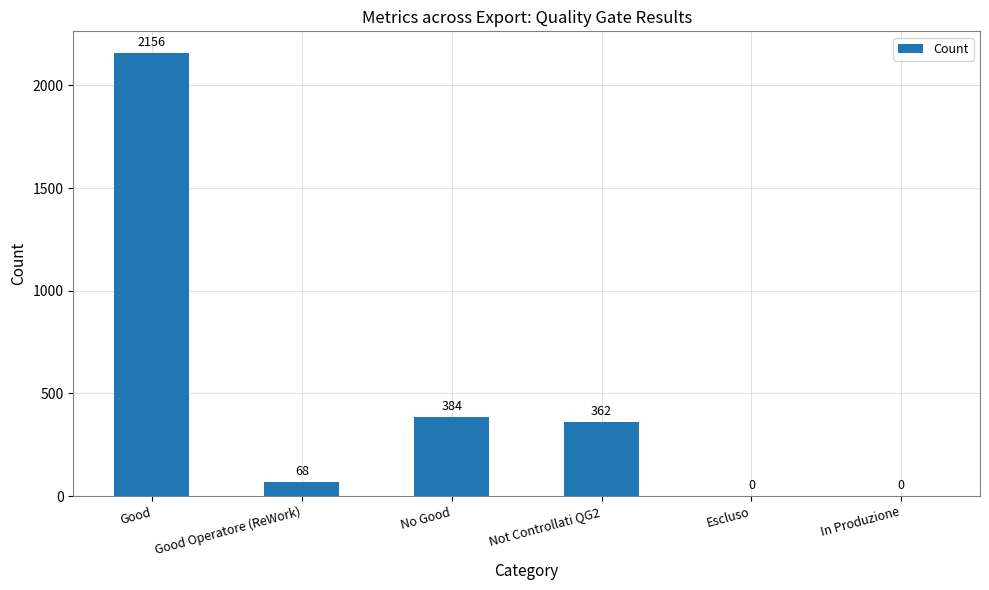

What is the change in value from Good Operatore (ReWork) to Escluso?

-68